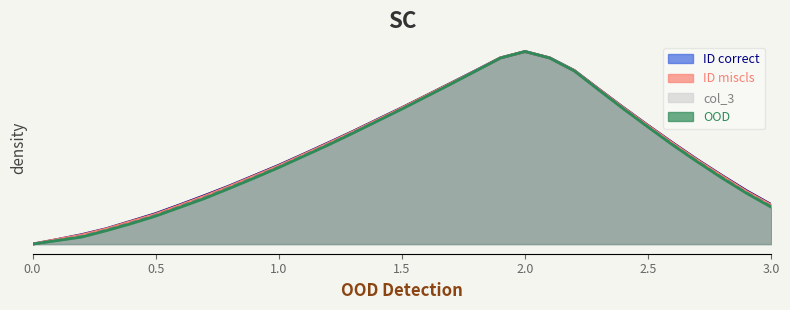

Reading right to left, extract all data points from this chart.

col_1: 0.2	0.3	0.4	0.4	0.5	0.6	0.7	0.8	0.9	1.0	1.0	1.0	0.9	0.8	0.8	0.7	0.6	0.6	0.5	0.5	0.4	0.4	0.3	0.3	0.2	0.2	0.1	0.1	0.0	0.0	0.0
col_2: 0.2	0.3	0.4	0.4	0.5	0.6	0.7	0.8	0.9	1.0	1.0	1.0	0.9	0.8	0.8	0.7	0.6	0.6	0.5	0.5	0.4	0.4	0.3	0.2	0.2	0.2	0.1	0.1	0.0	0.0	0.0
col_3: 0.2	0.3	0.3	0.4	0.5	0.6	0.7	0.8	0.9	1.0	1.0	1.0	0.9	0.8	0.8	0.7	0.6	0.6	0.5	0.5	0.4	0.3	0.3	0.2	0.2	0.2	0.1	0.1	0.0	0.0	0.0
col_4: 0.2	0.3	0.3	0.4	0.5	0.6	0.7	0.8	0.9	1.0	1.0	1.0	0.9	0.8	0.8	0.7	0.6	0.6	0.5	0.5	0.4	0.3	0.3	0.2	0.2	0.1	0.1	0.1	0.0	0.0	0.0